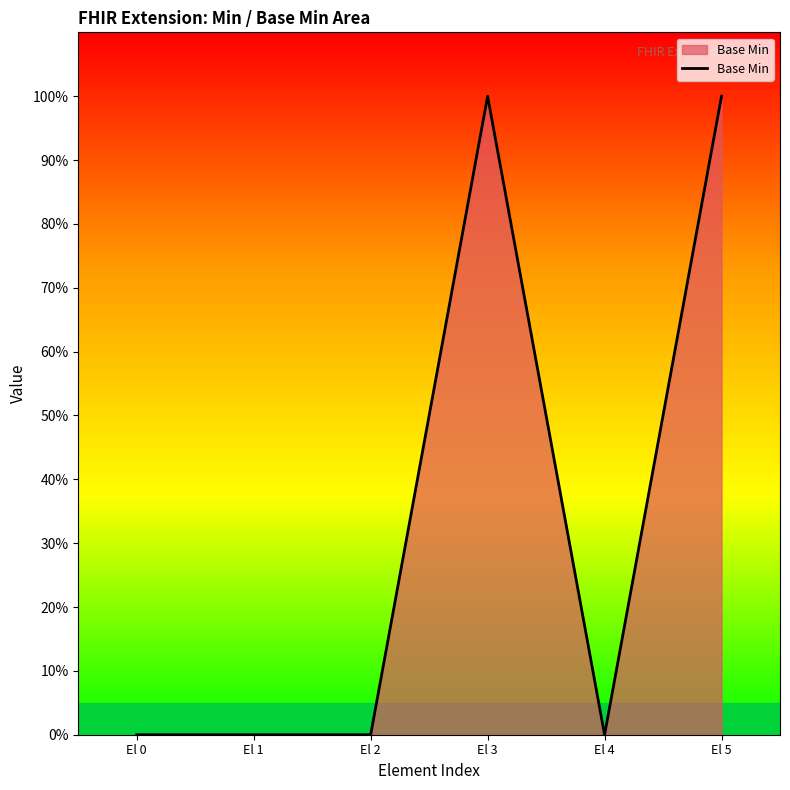

What is the sum of all values?

2